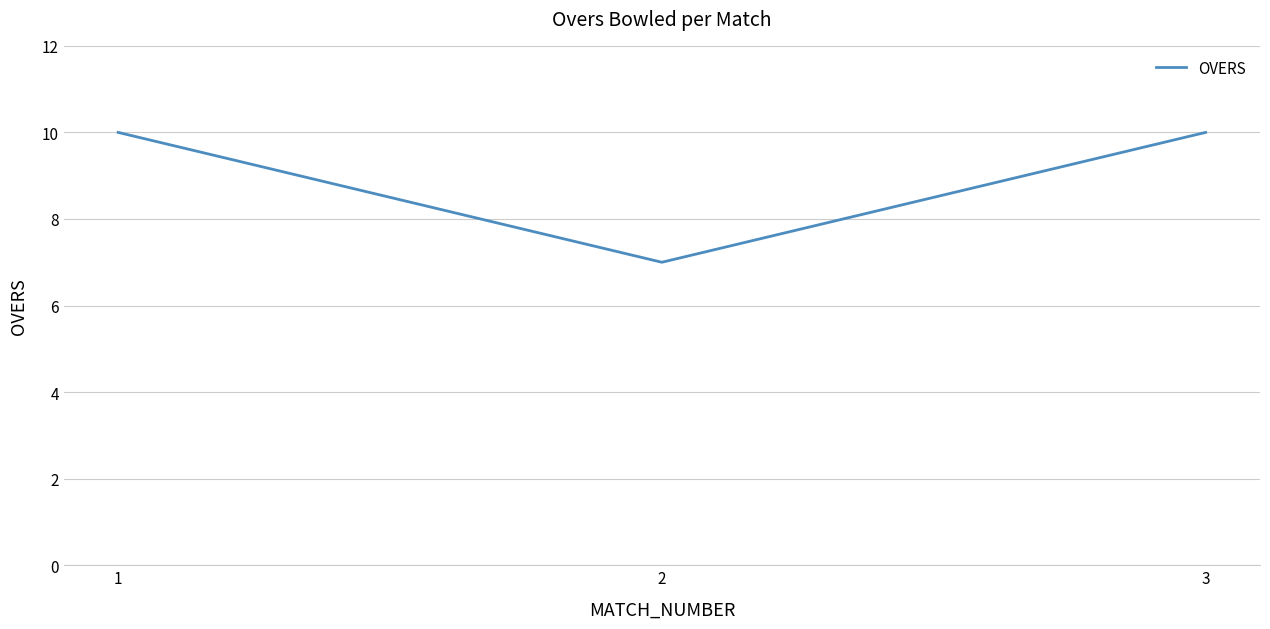

Is this an area chart (filled region under the line)?

No